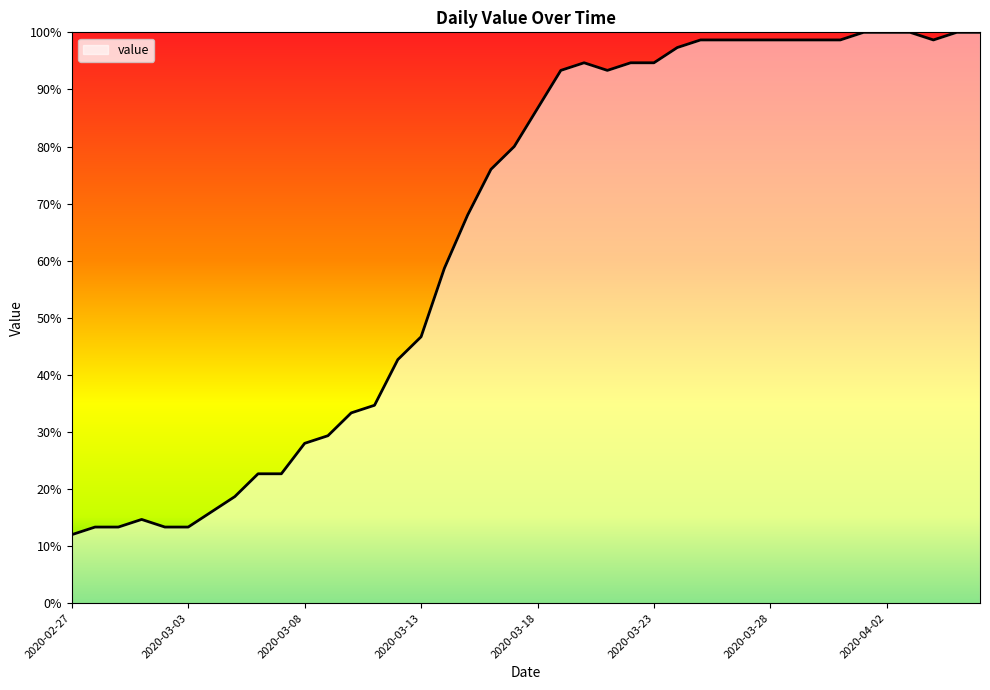

What is the average value?

65.0